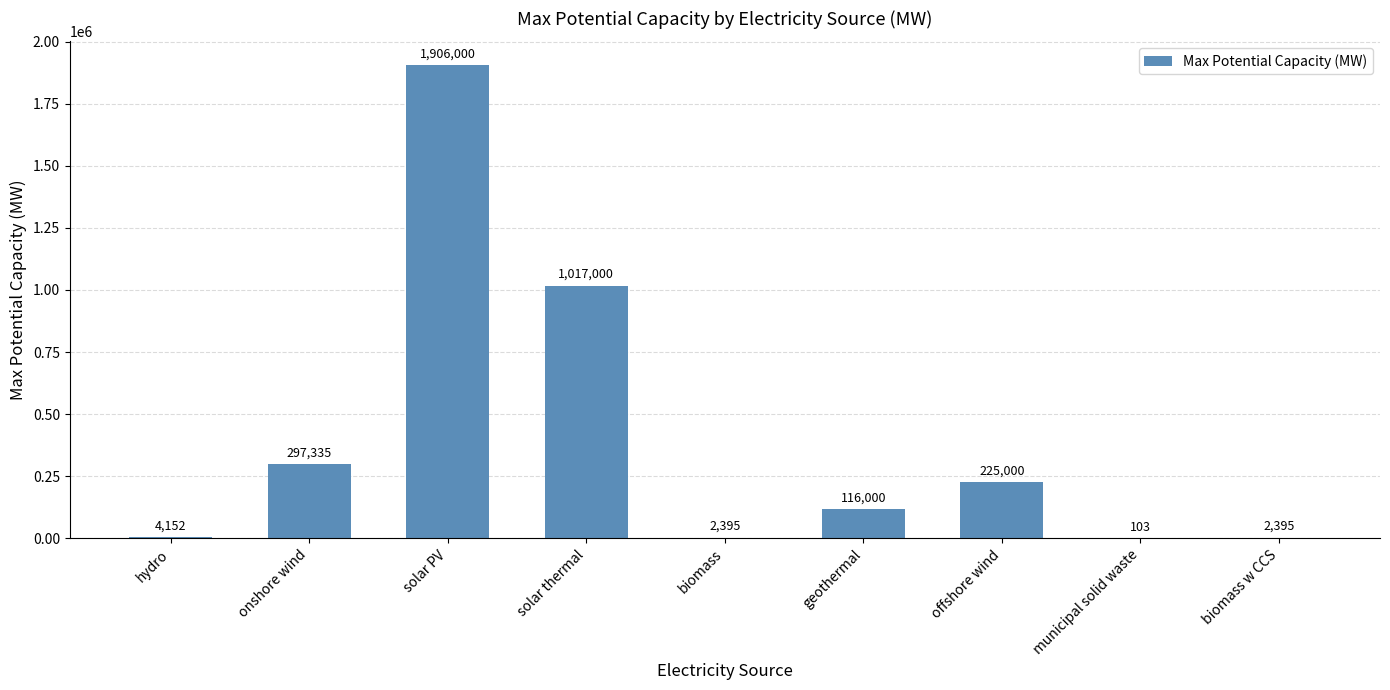

What is the greatest value displayed?

1906000.0